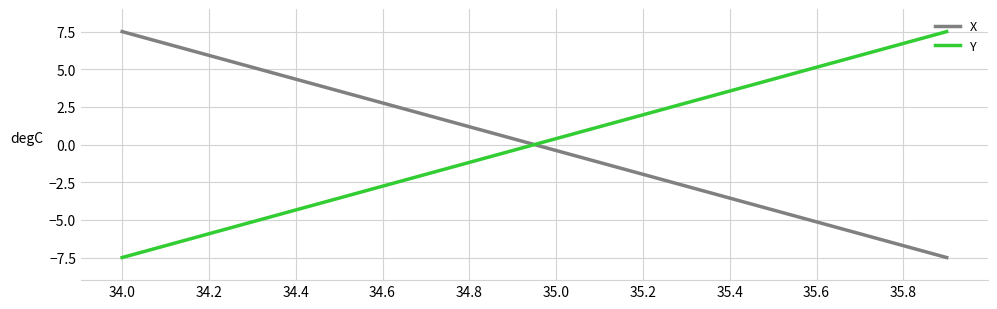

What is the maximum value shown in the chart?

7.5